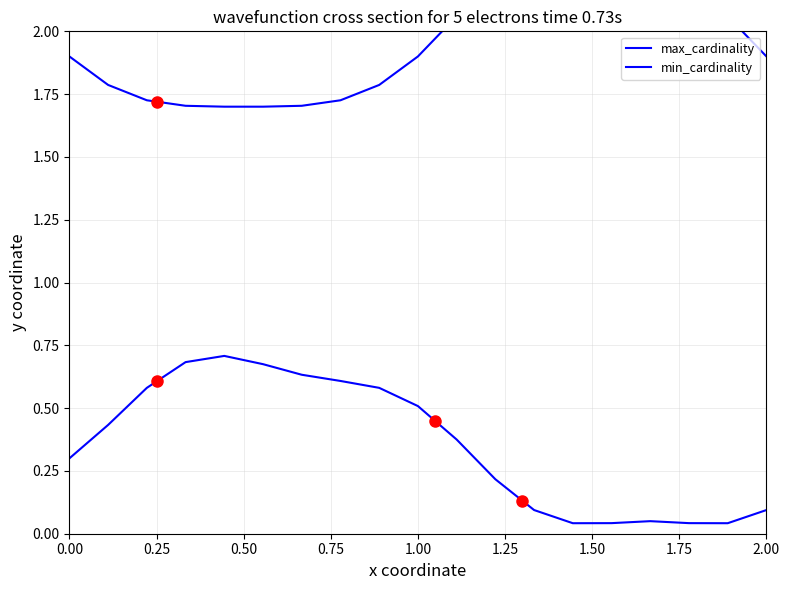

At 0.25, list the series in order from smallest to largest.

min_cardinality, max_cardinality